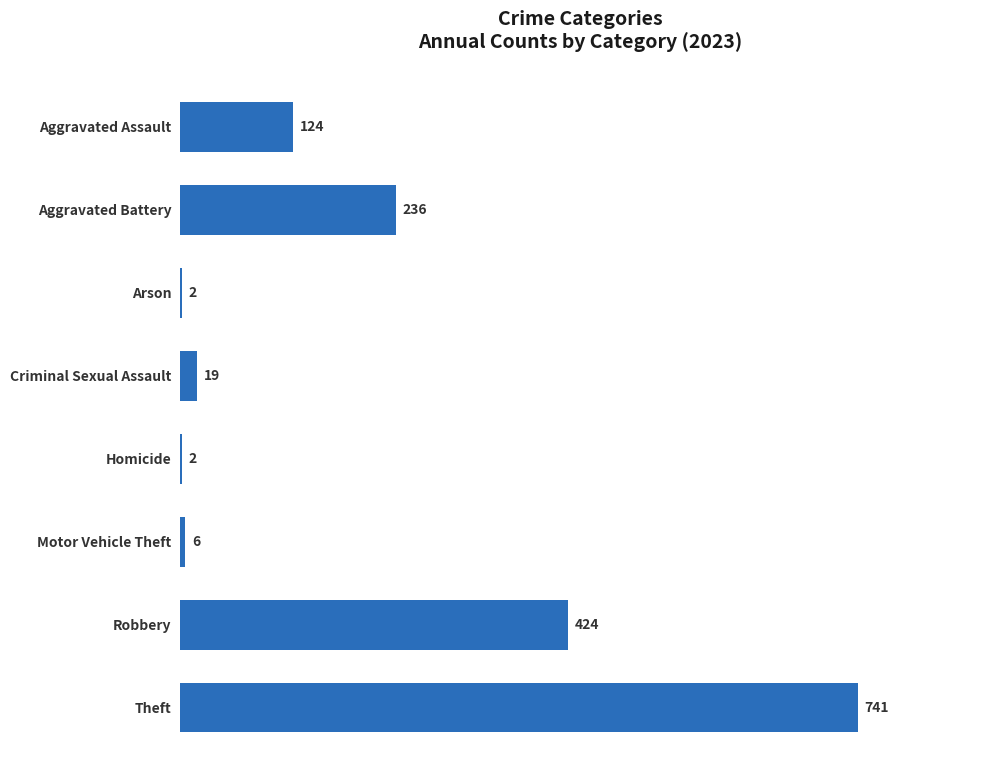

What is the greatest value displayed?

741